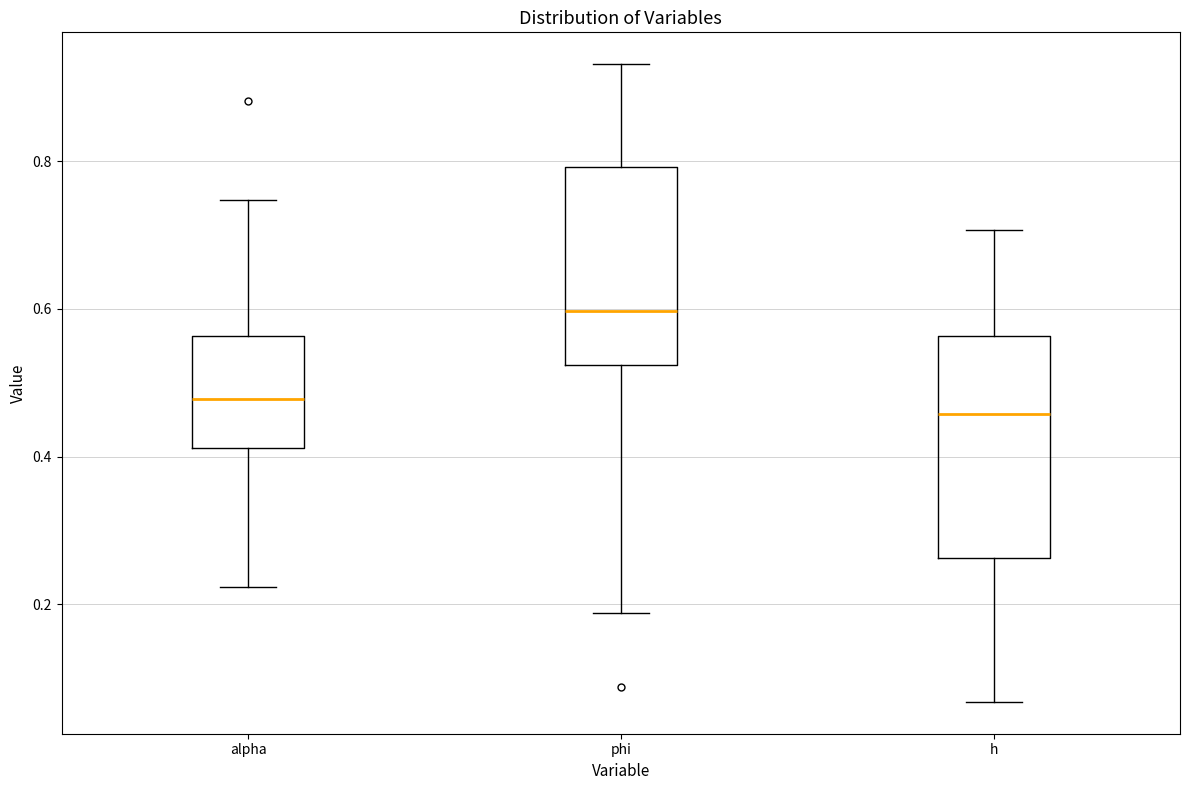

Which box's median line is the highest?

phi